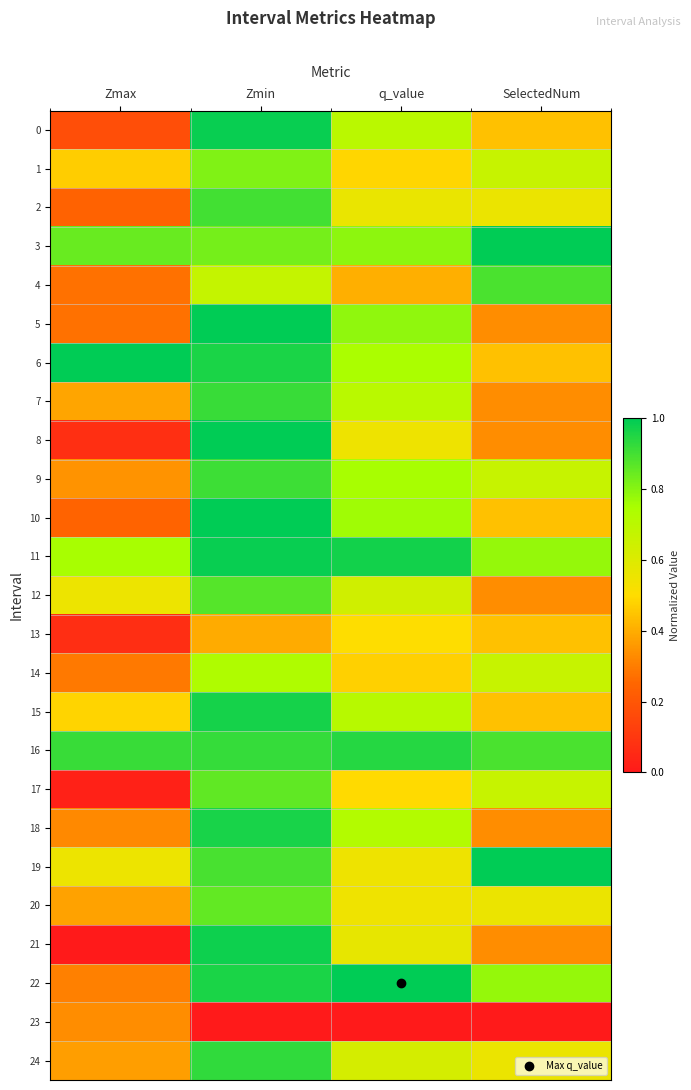

What is the spread (max minus min) of values at Zmax?

1.0